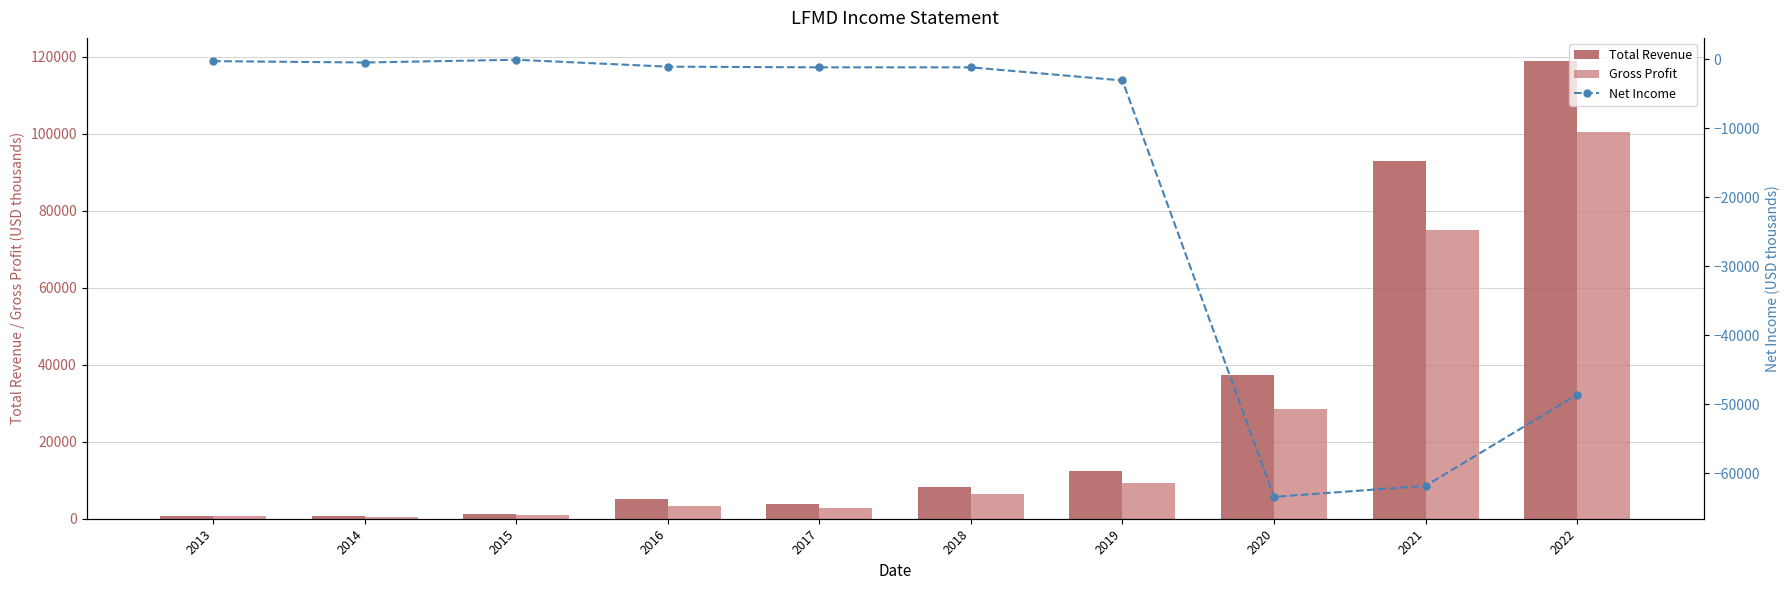

Which category has the highest value in the Net Income series?

2015